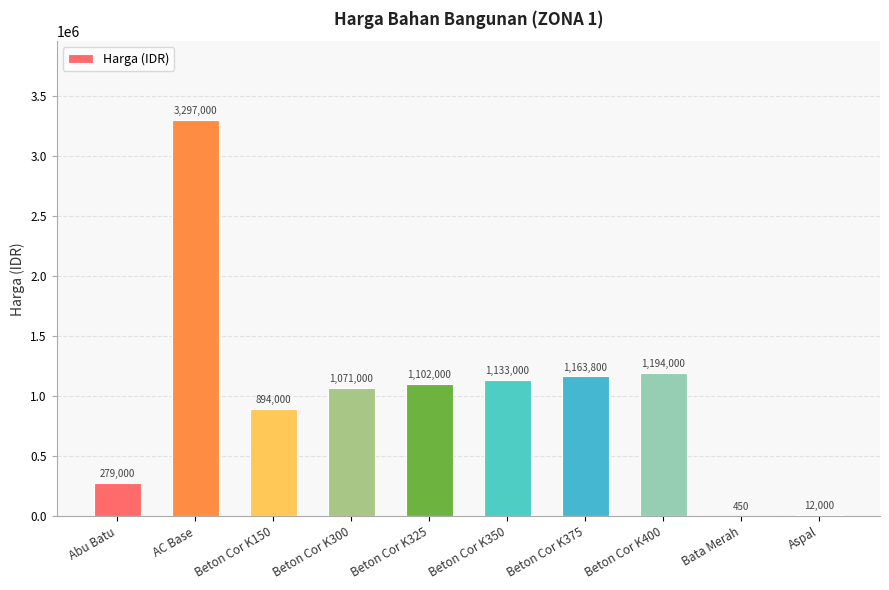

Which label corresponds to the largest value in the chart?

AC Base